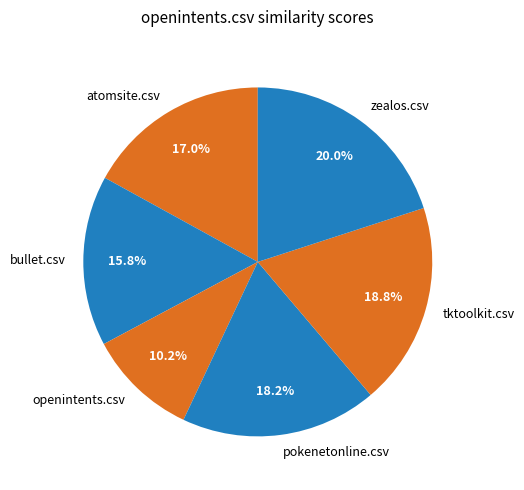

Which category has the biggest portion of the pie?

zealos.csv